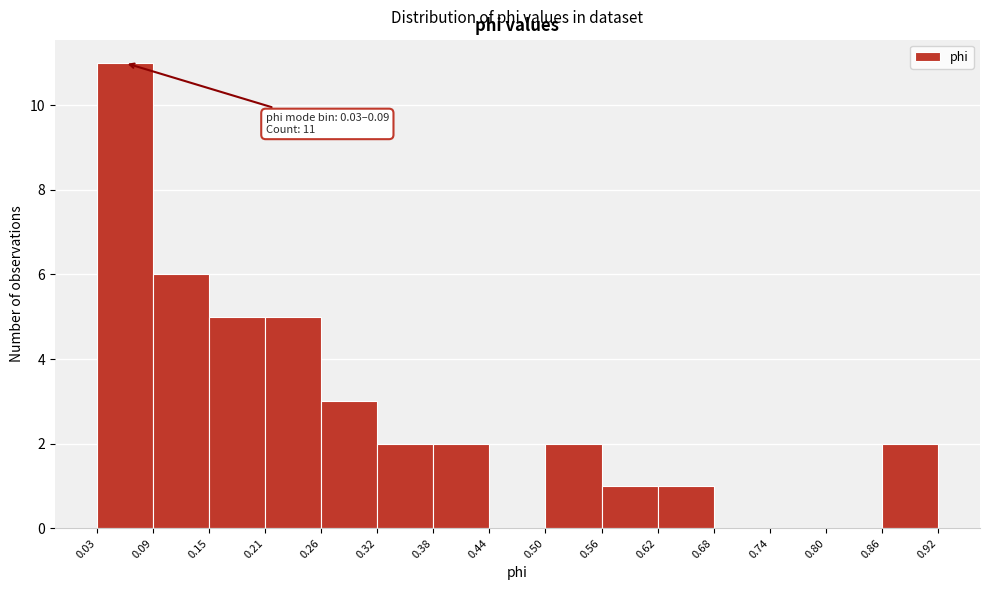

Over which range of the x-axis is the bar tallest?

0.03 to 0.09